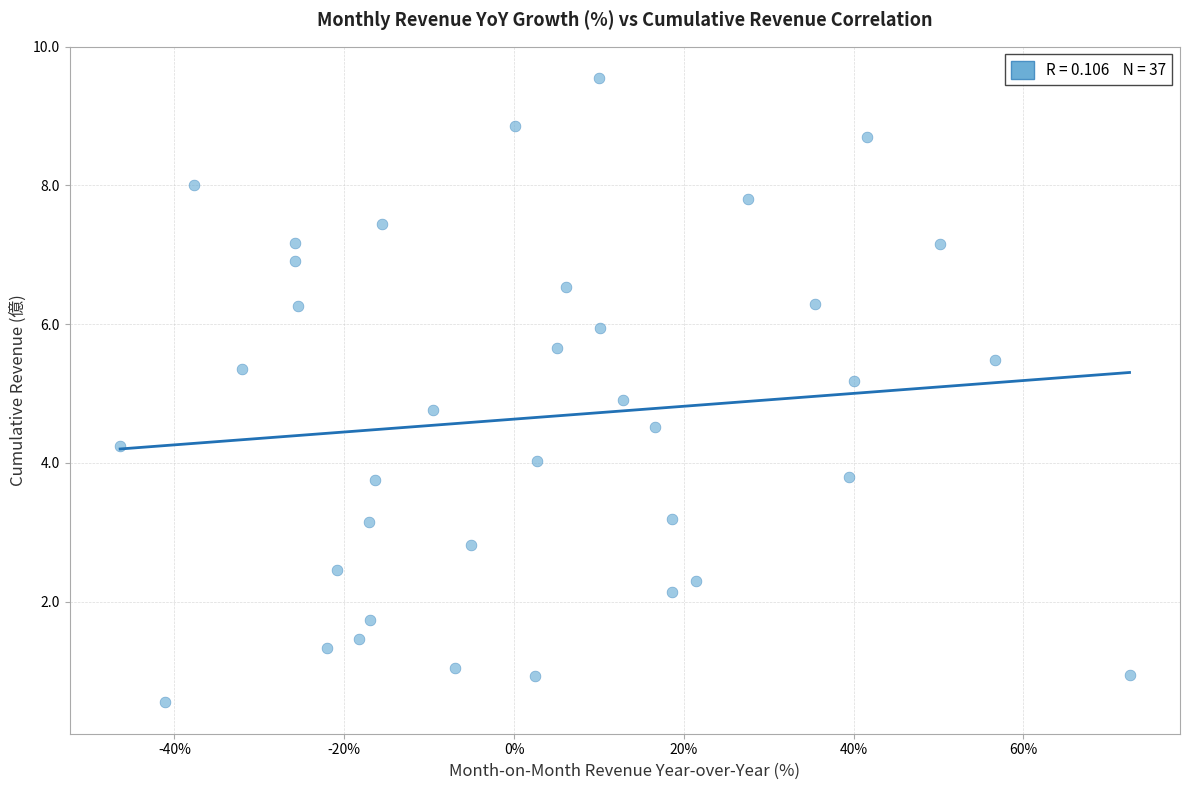

What is the range of X values (max minus min)?

118.9